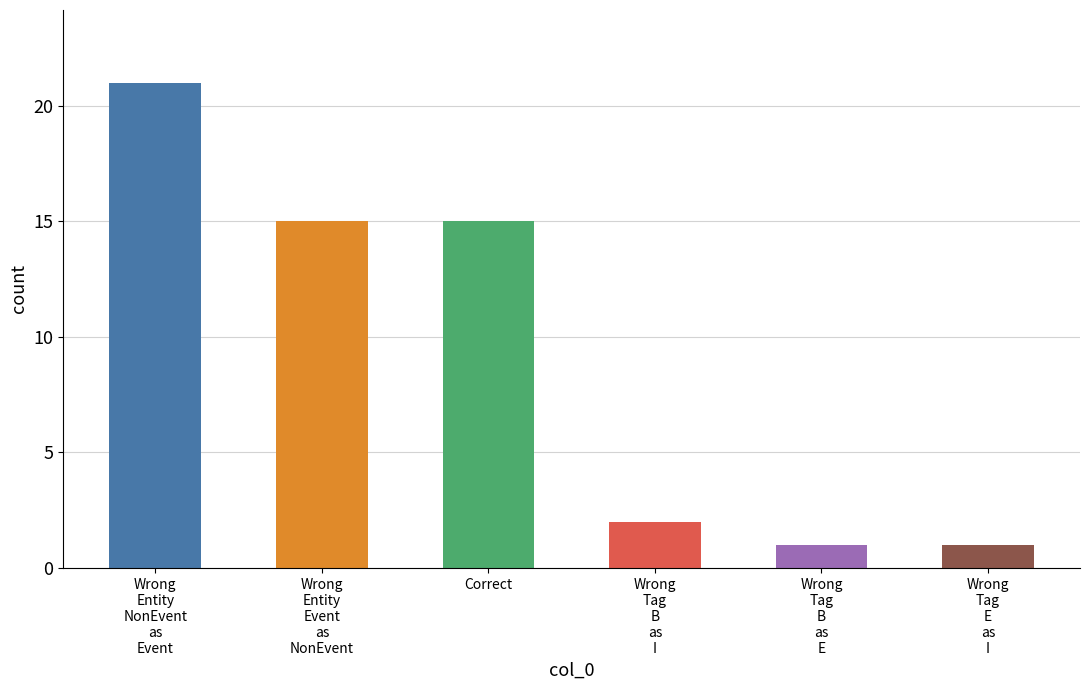

What position from the right is Wrong_Entity_NonEvent_as_Event?

6